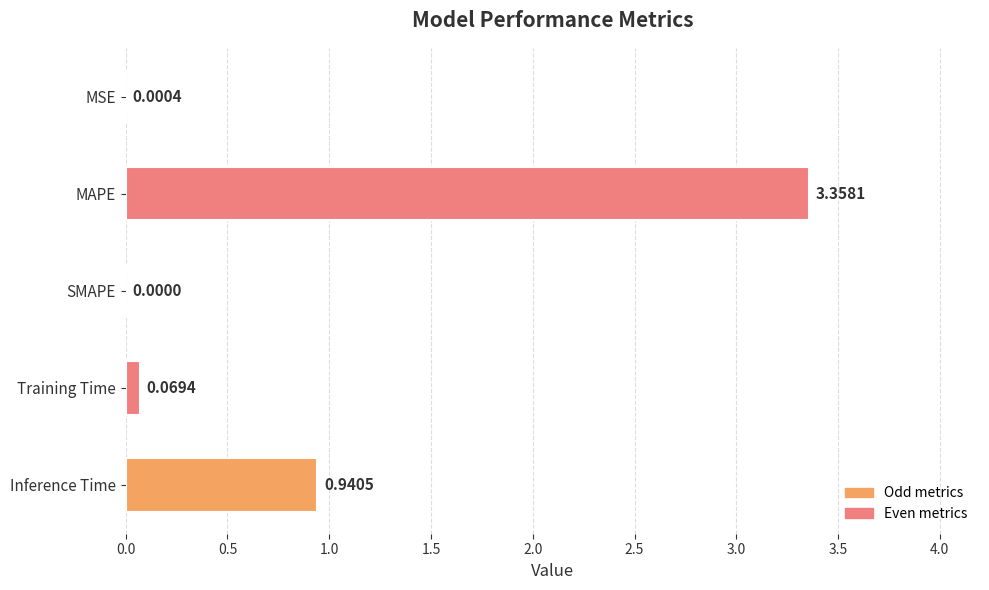

What is the change in value from MSE to Training Time?

+0.1